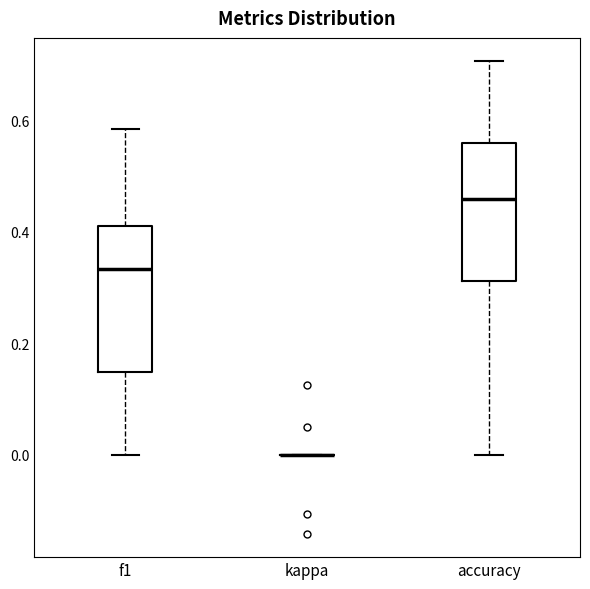

Reading left to right, transcribe this box plot: for each box, give where its median line is, the range the box spans, and where its two whiskers end, as read against the y-axis. The values are not printed on the chart, so give them approximately, as read against the axis.

f1: median 0.34, box 0.14 to 0.42, whiskers 0.00 to 0.58
kappa: box collapsed to a line at 0.00, whiskers 0.00 to 0.00
accuracy: median 0.46, box 0.32 to 0.56, whiskers 0.00 to 0.70